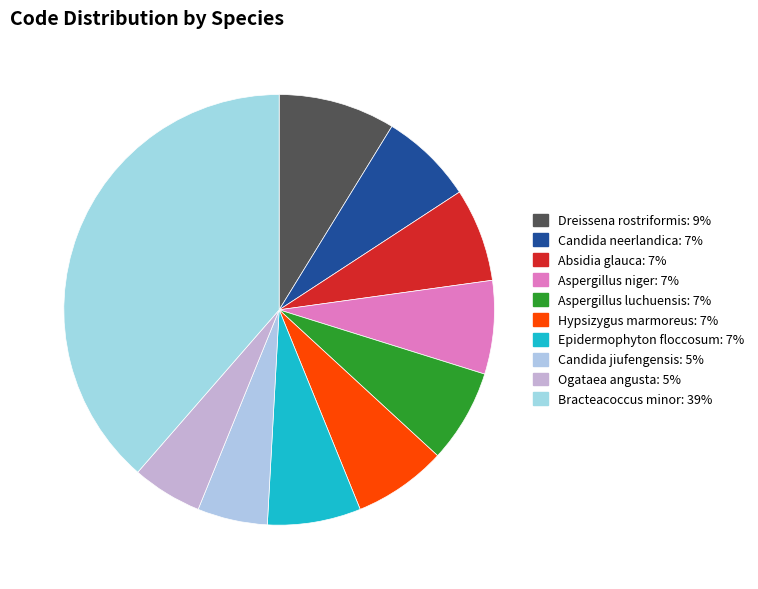

How many segments does this pie chart have?

10